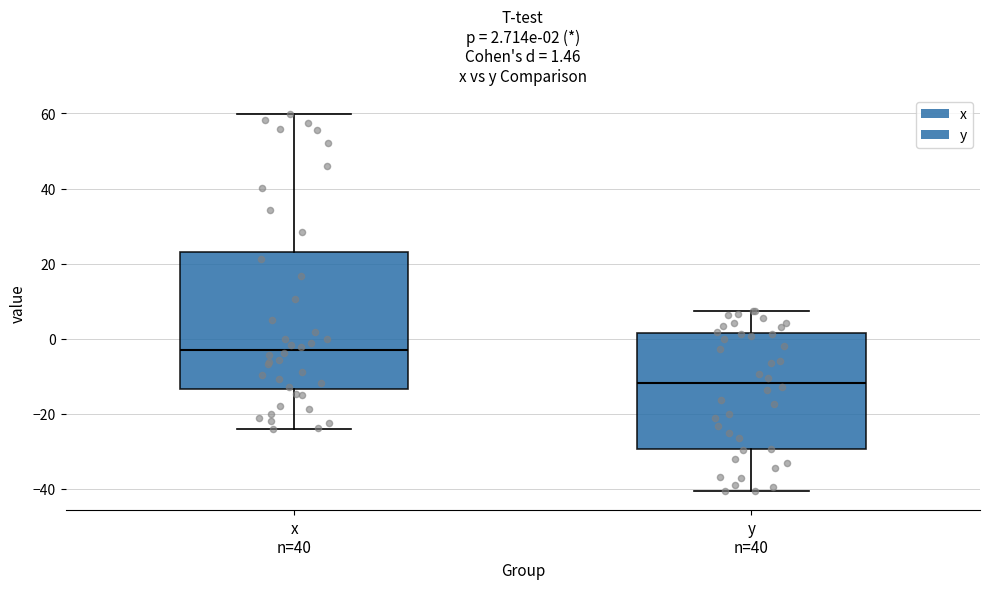

Comparing the boxes themselves (not the whiskers), which one is the tallest?

x n=40